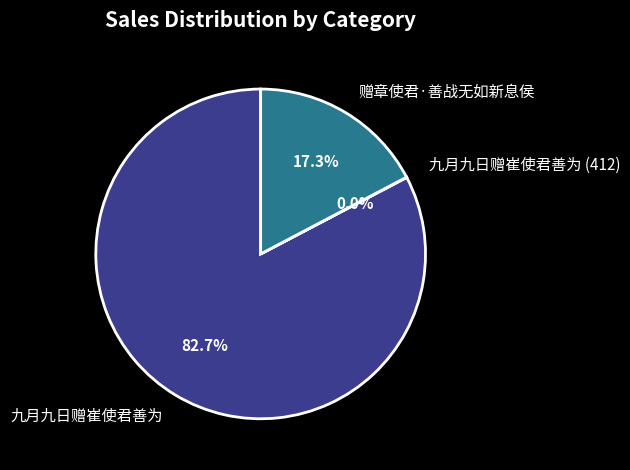

The 赠章使君·善战无如新息侯 slice represents 17% of the pie. True or false?

True